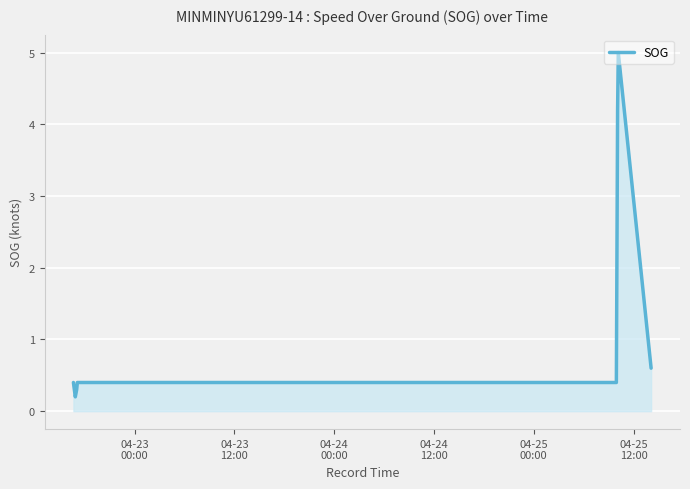

How many lines are shown in the chart?

1